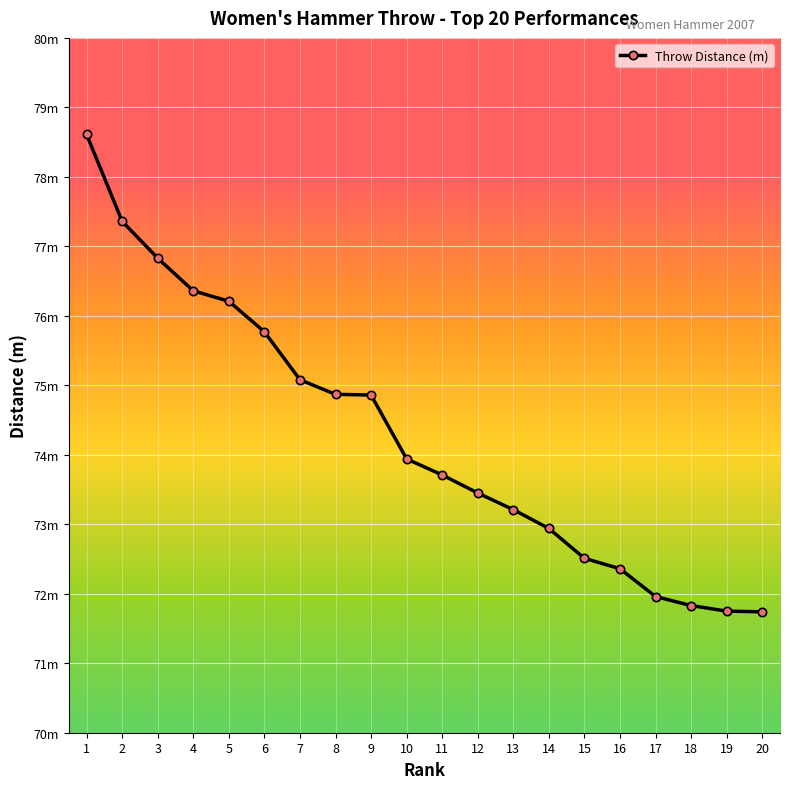

Reading right to left, what are all the values shown in this chart?

20=71.7	19=71.8	18=71.8	17=72.0	16=72.4	15=72.5	14=72.9	13=73.2	12=73.5	11=73.7	10=73.9	9=74.9	8=74.9	7=75.1	6=75.8	5=76.2	4=76.4	3=76.8	2=77.4	1=78.6